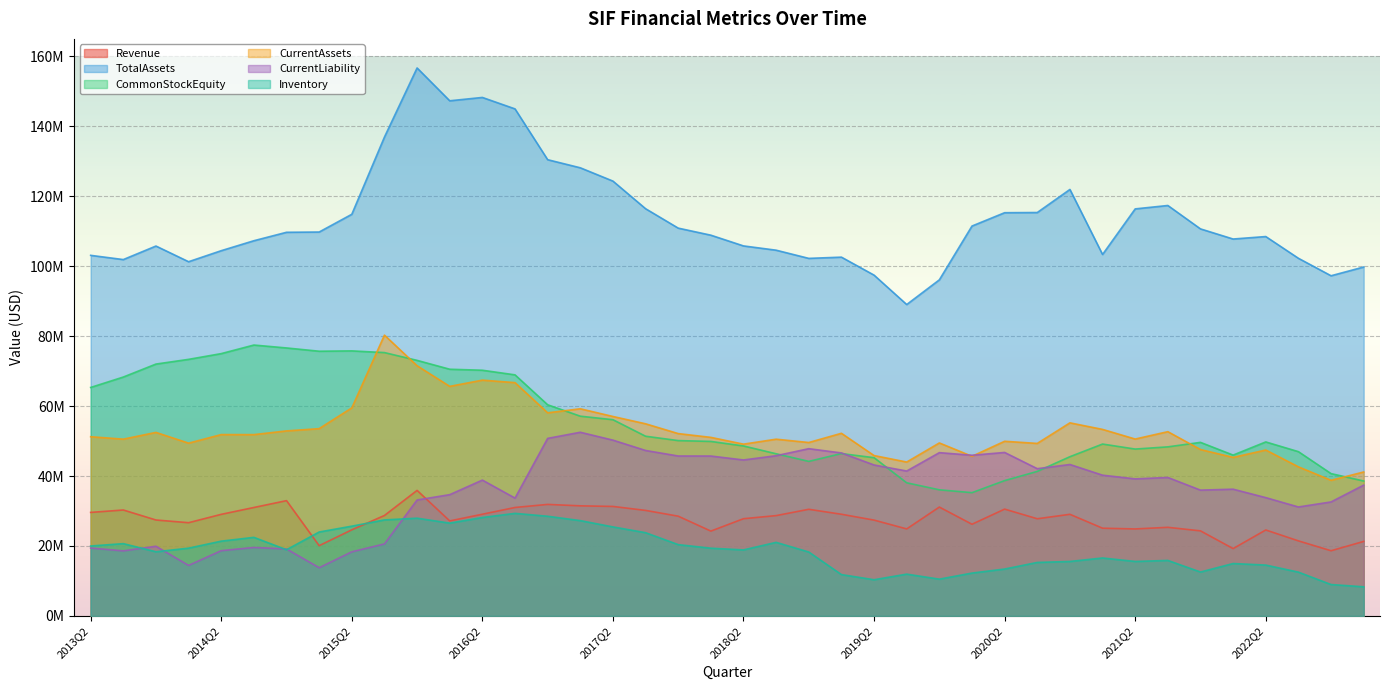

What is the difference between the highest and lowest values at 2014Q3?

87709000